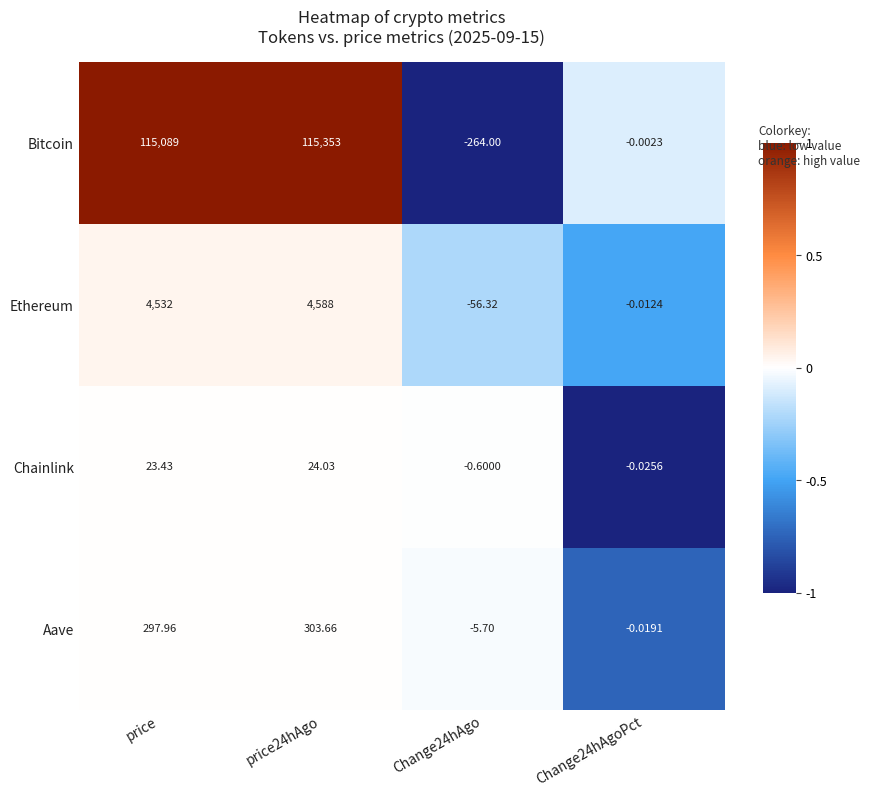

Rank the series at price24hAgo from highest to lowest value.

Bitcoin, Ethereum, Aave, Chainlink